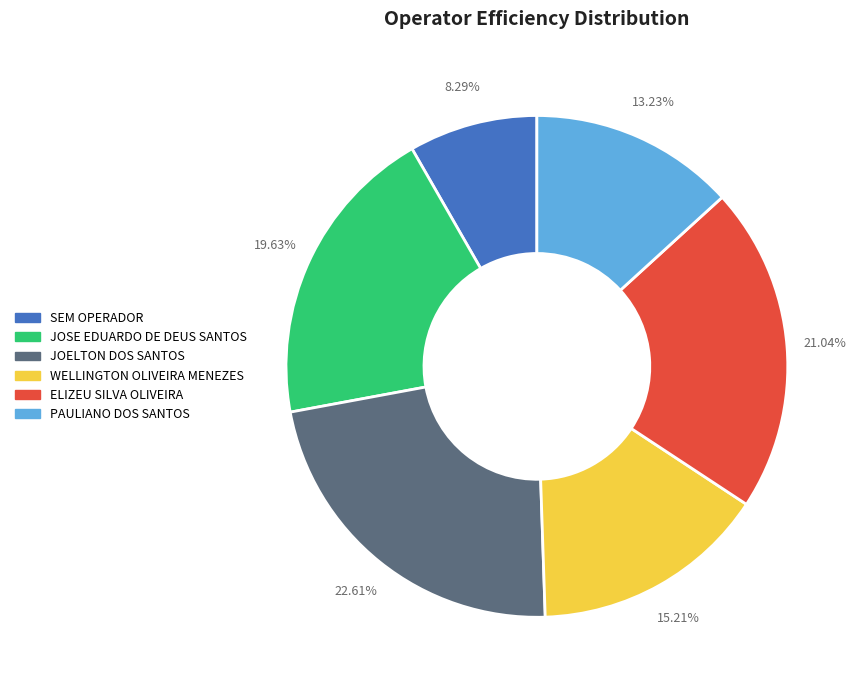

What percentage is the SEM OPERADOR slice, to the nearest percent?

8%